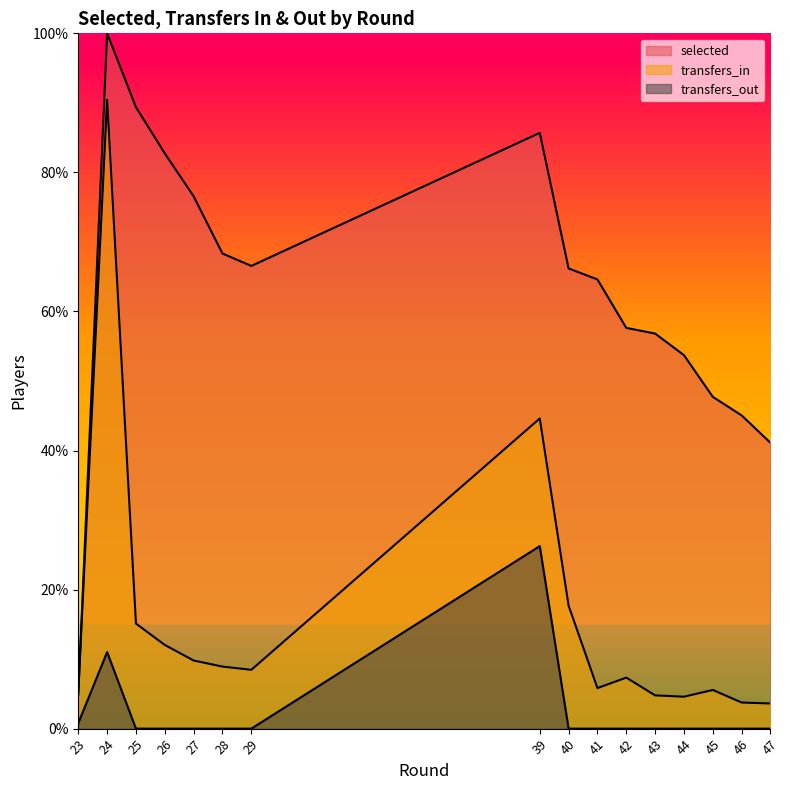

List the labels in order of selected value, largest first.

24, 25, 39, 26, 27, 28, 29, 40, 41, 42, 43, 44, 45, 46, 47, 23